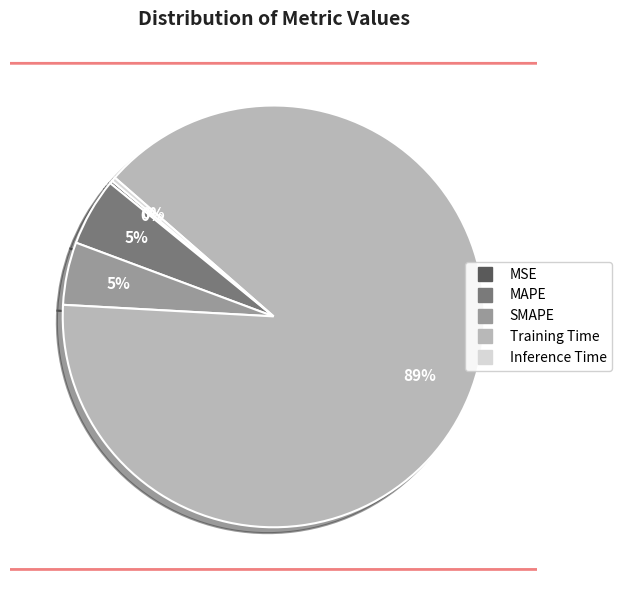

Does any single category account for the majority?

Yes